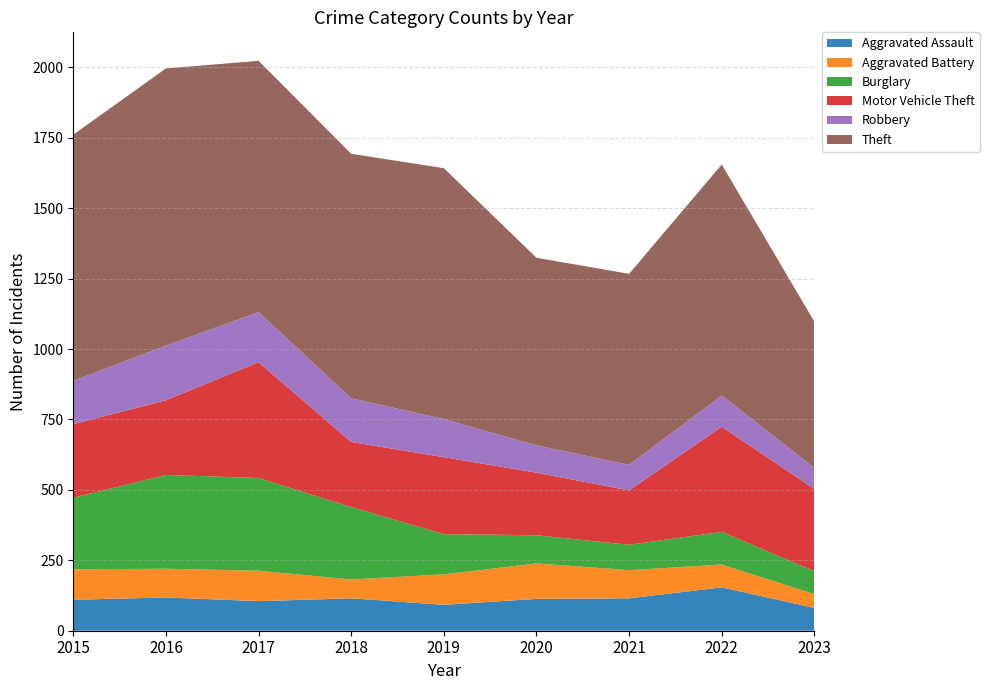

Reading left to right, list all the values displayed in this chart.

Aggravated Assault: 2015=110	2016=118	2017=105	2018=115	2019=92	2020=113	2021=115	2022=154	2023=81
Aggravated Battery: 2015=108	2016=102	2017=108	2018=67	2019=108	2020=126	2021=100	2022=81	2023=49
Burglary: 2015=254	2016=333	2017=329	2018=257	2019=143	2020=100	2021=90	2022=116	2023=81
Motor Vehicle Theft: 2015=261	2016=265	2017=411	2018=231	2019=273	2020=222	2021=193	2022=373	2023=292
Robbery: 2015=154	2016=194	2017=178	2018=155	2019=135	2020=97	2021=91	2022=111	2023=75
Theft: 2015=874	2016=984	2017=892	2018=868	2019=891	2020=666	2021=678	2022=820	2023=519